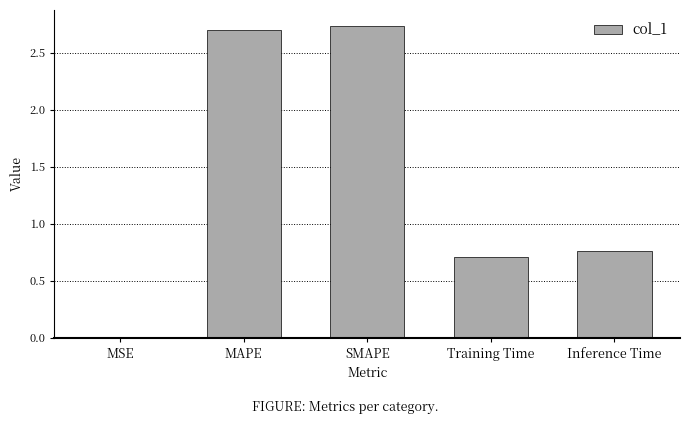

The chart shows a value of 0.7 at Training Time. True or false?

True